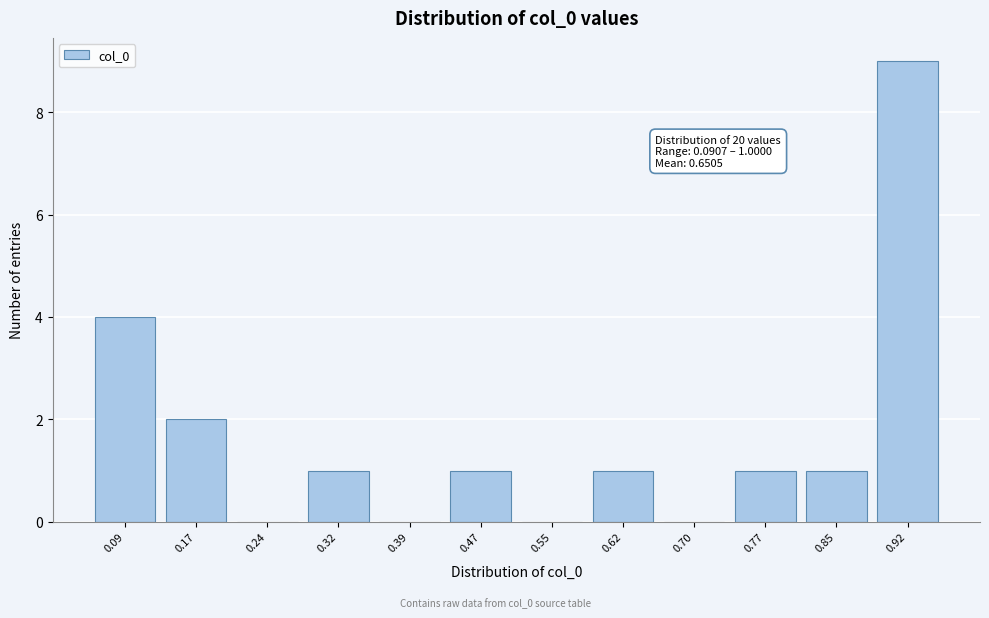

Reading left to right, extract all data points from this chart.

0.09=4	0.17=2	0.24=0	0.32=1	0.39=0	0.47=1	0.55=0	0.62=1	0.70=0	0.77=1	0.85=1	0.92=9